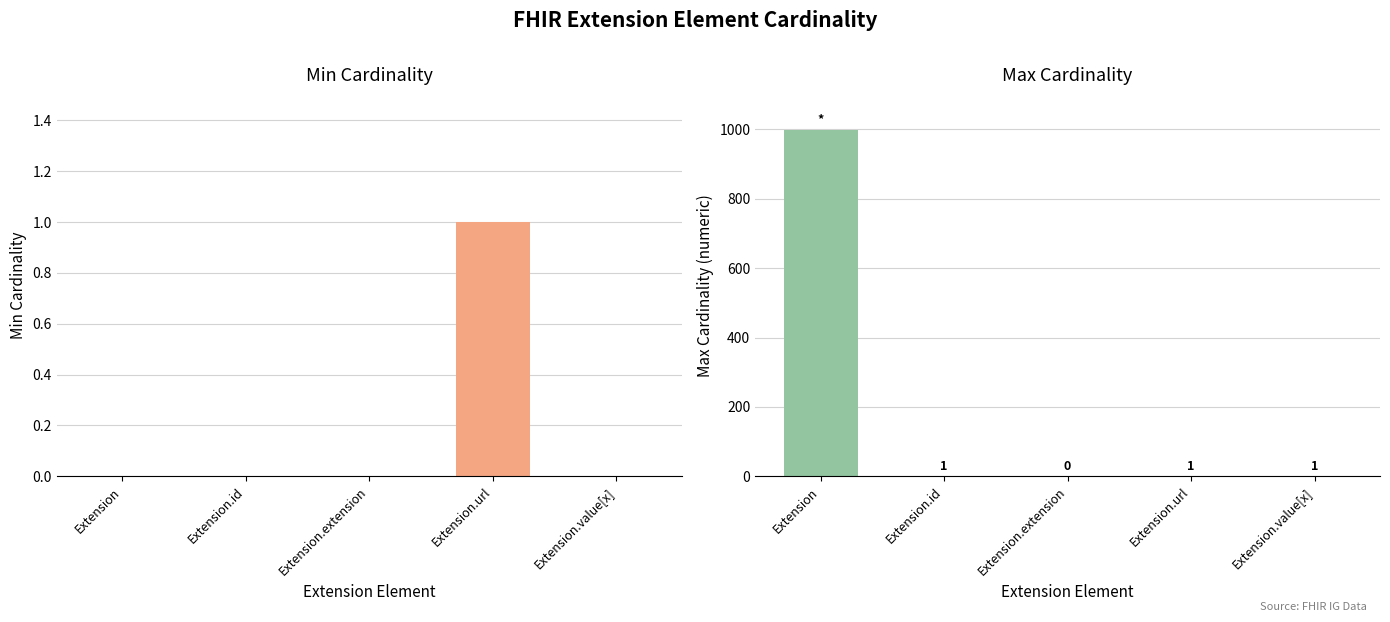

At Extension.value[x], list the series in order from smallest to largest.

Min, Max